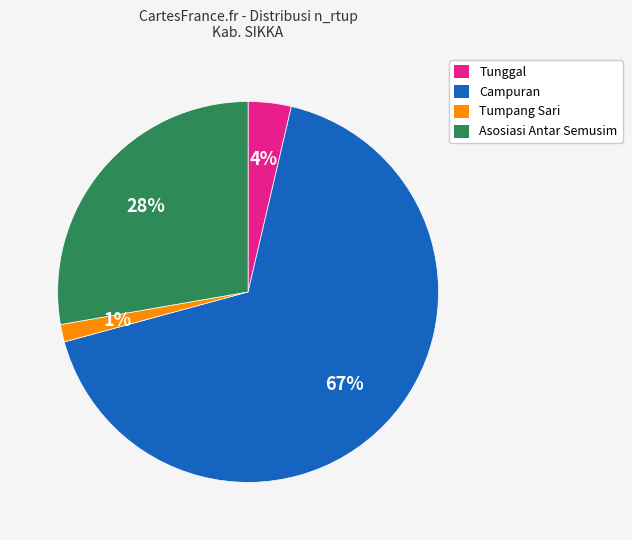

Rank the categories by value from lowest to highest.

Tumpang Sari, Tunggal, Asosiasi Antar Semusim, Campuran